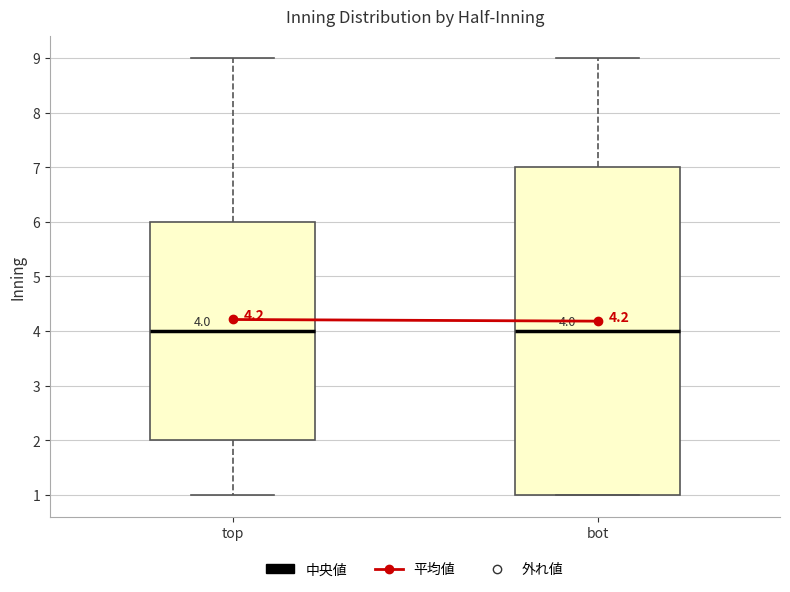

Comparing the boxes themselves (not the whiskers), which one is the tallest?

bot